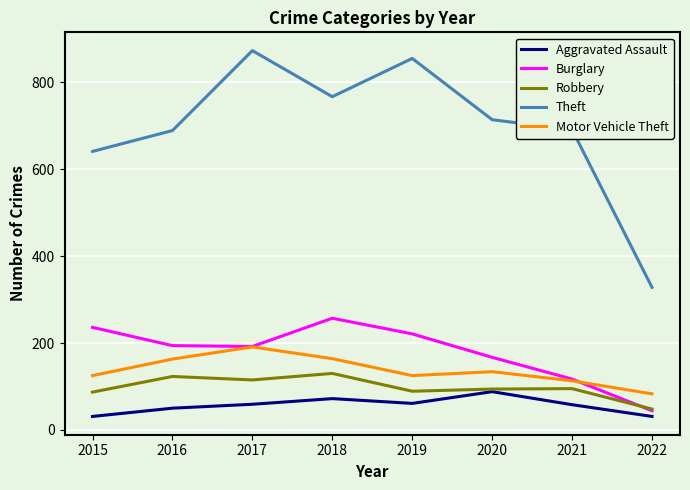

What is the maximum value for Robbery?

130